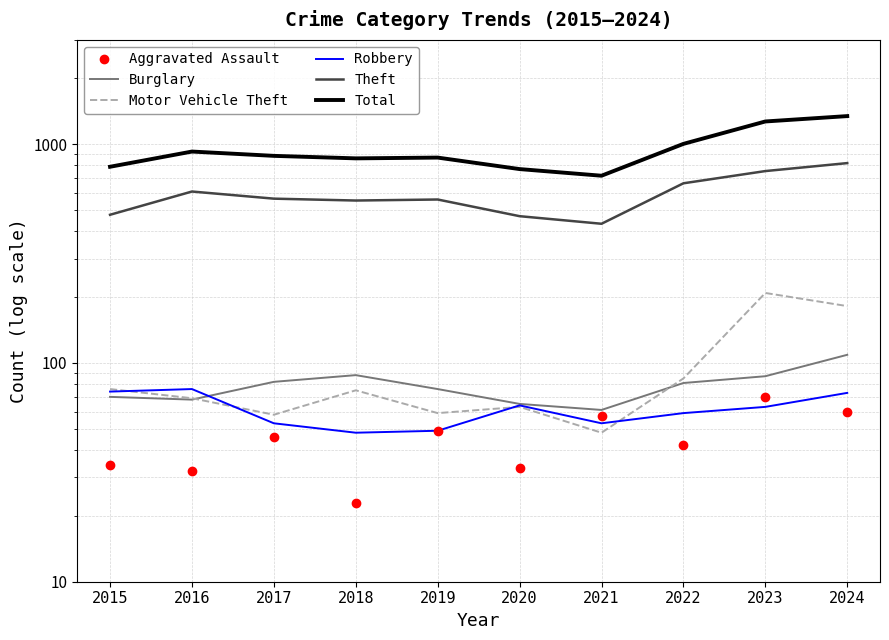

Reading left to right, extract all data points from this chart.

Aggravated Assault: 34	32	46	23	49	33	57	42	70	60
Burglary: 70	68	82	88	76	65	61	81	87	109
Motor Vehicle Theft: 76	69	58	75	59	63	48	85	209	182
Robbery: 74	76	53	48	49	64	53	59	63	73
Theft: 476	608	564	553	559	469	433	663	754	820
Total: 789	926	885	862	869	770	718	1004	1271	1345